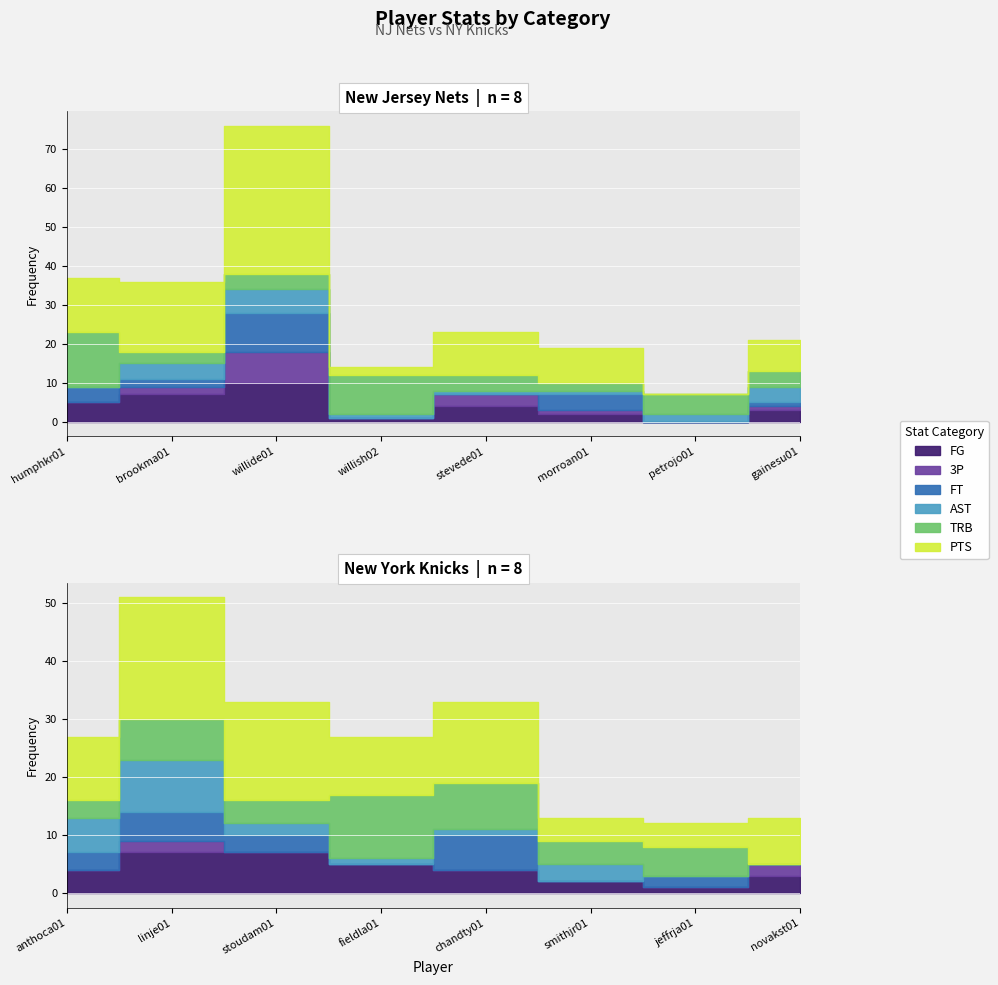

At which label does PTS first exceed 11?

humphkr01